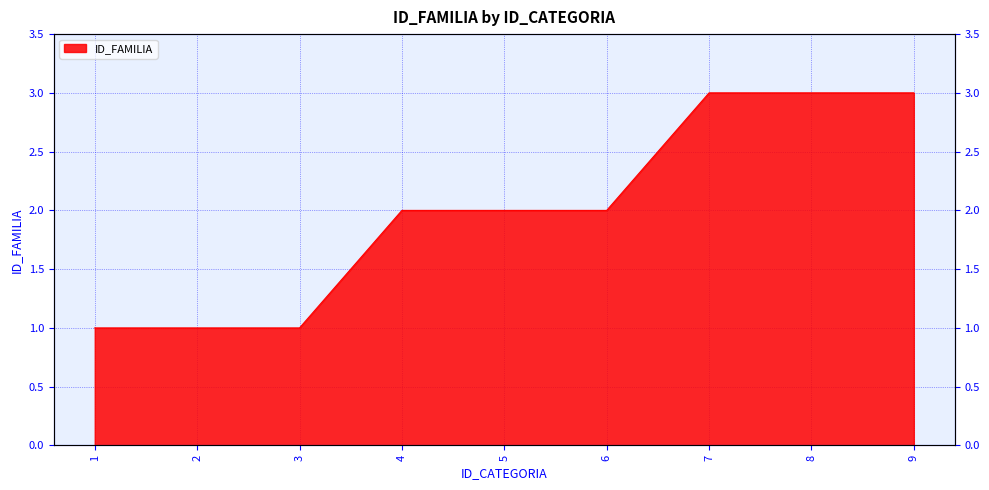

True or false: the data shows 1 at 2.

True